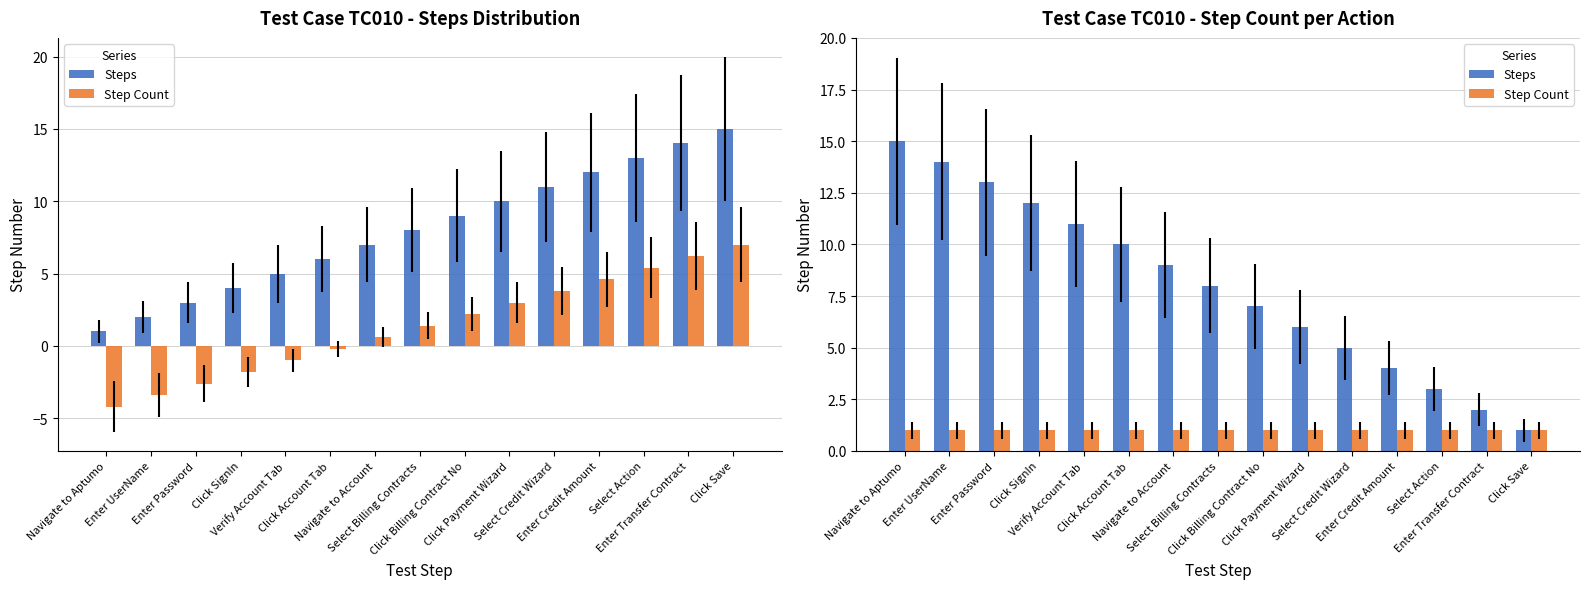

What are all the series names shown in the legend?

Steps, Step Count